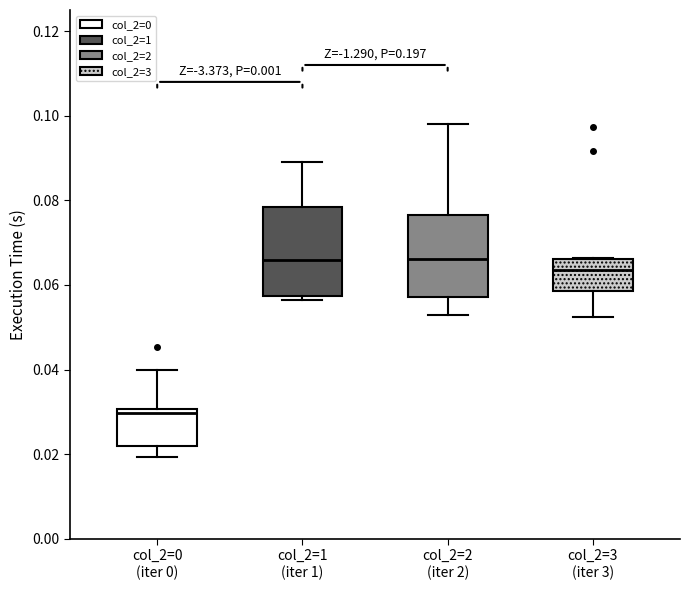

Reading left to right, read every box against the y-axis: the position of its median line, the range the box covers, and the ends of its whiskers. The values are not printed on the chart, so give them approximately, as read against the axis.

col_2=0 (iter 0): median 0.030 (just below the box's upper edge), box 0.022 to 0.030, whiskers 0.020 to 0.040
col_2=1 (iter 1): median 0.066, box 0.058 to 0.078, whiskers 0.056 to 0.088
col_2=2 (iter 2): median 0.066, box 0.058 to 0.076, whiskers 0.052 to 0.098
col_2=3 (iter 3): median 0.064, box 0.058 to 0.066, whiskers 0.052 to 0.066